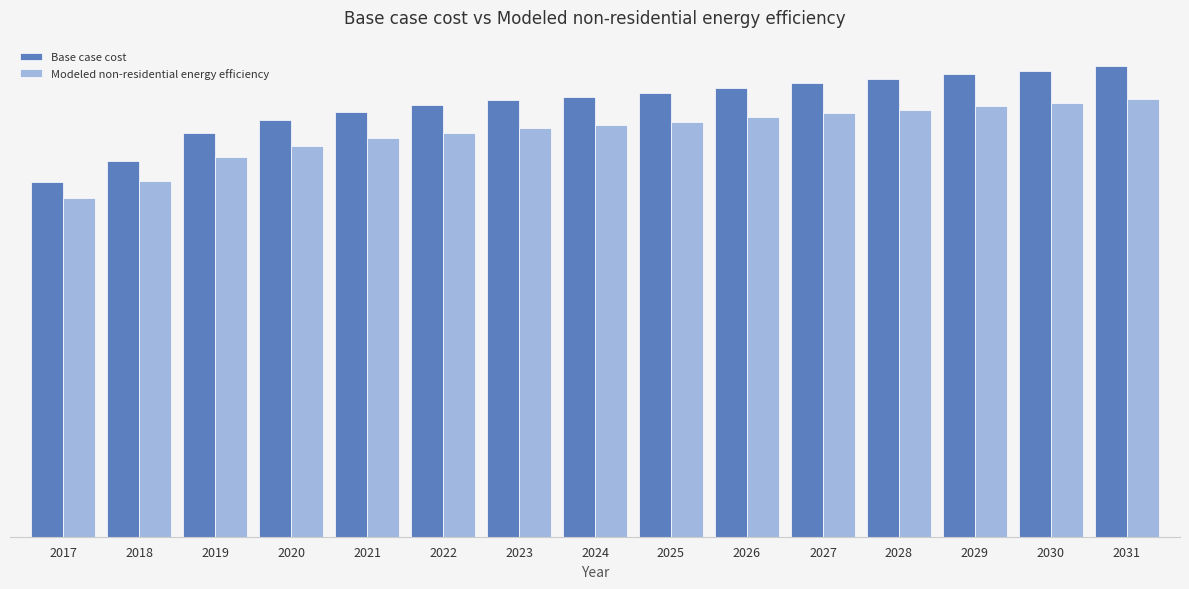

What is the highest value of the Base case cost series?

480517.9